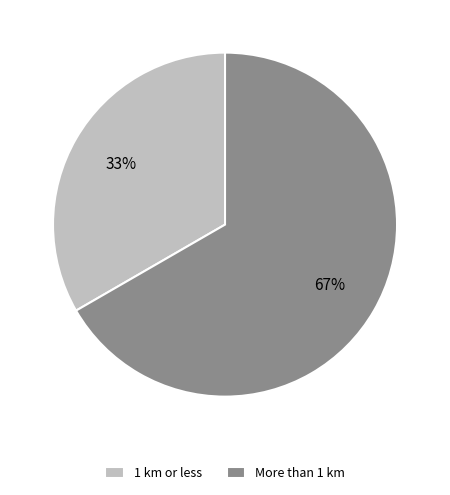

Which category accounts for the majority?

More than 1 km